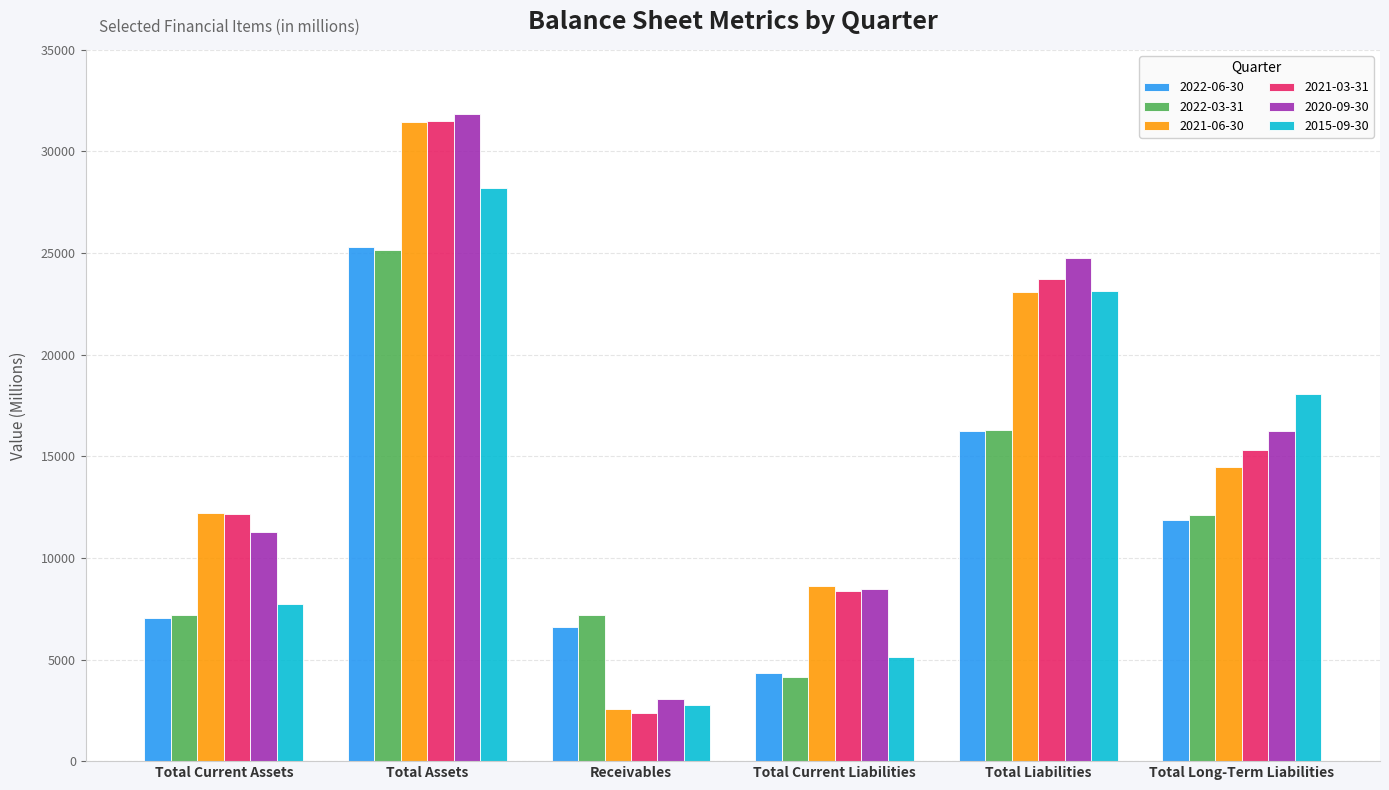

At which label does 2021-03-31 reach its peak?

Total Assets